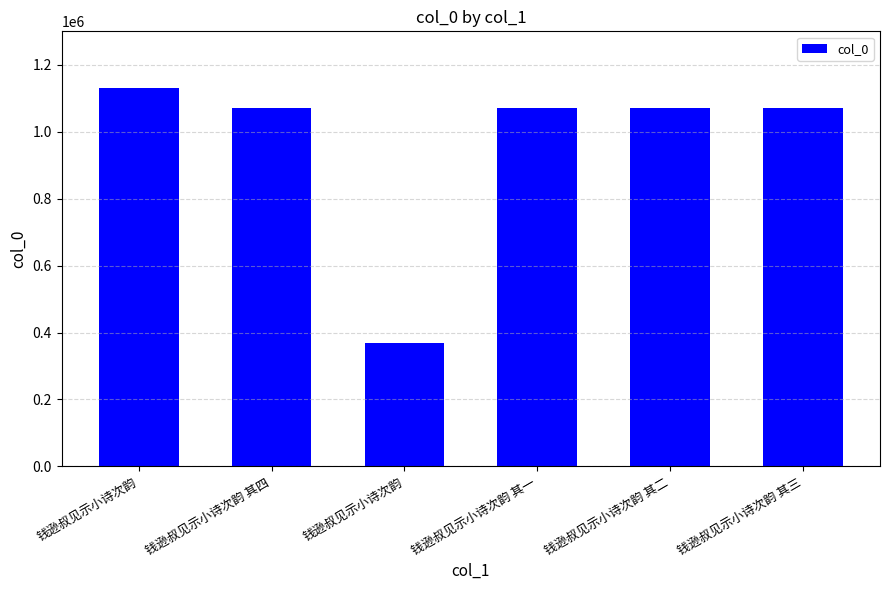

What is the ratio of the value at 钱逊叔见示小诗次韵 其一 to the value at 钱逊叔见示小诗次韵?

2.9